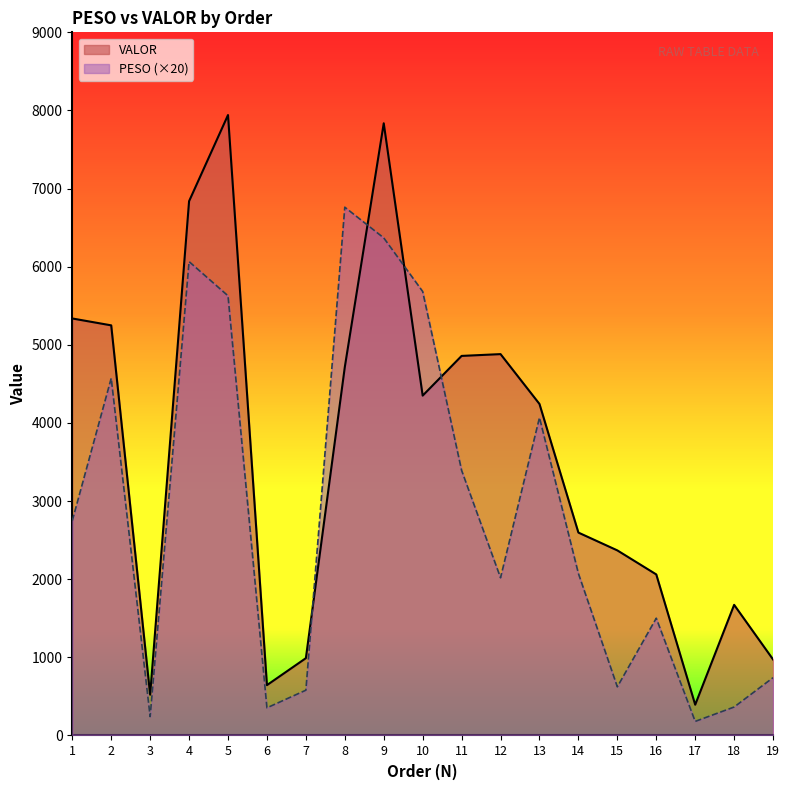

What is the spread (max minus min) of values at 14?

523.4